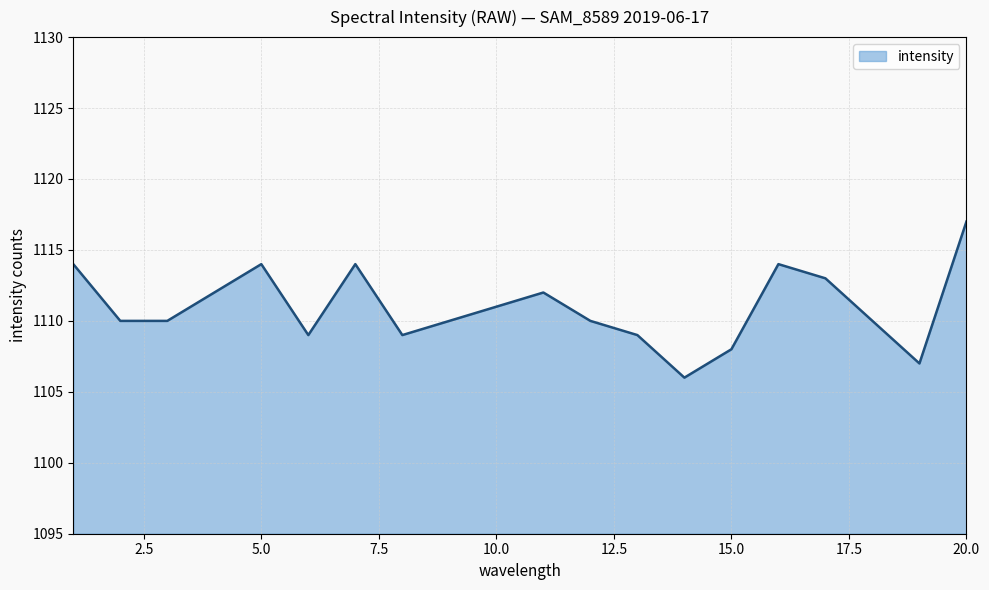

What is the greatest value displayed?

1117